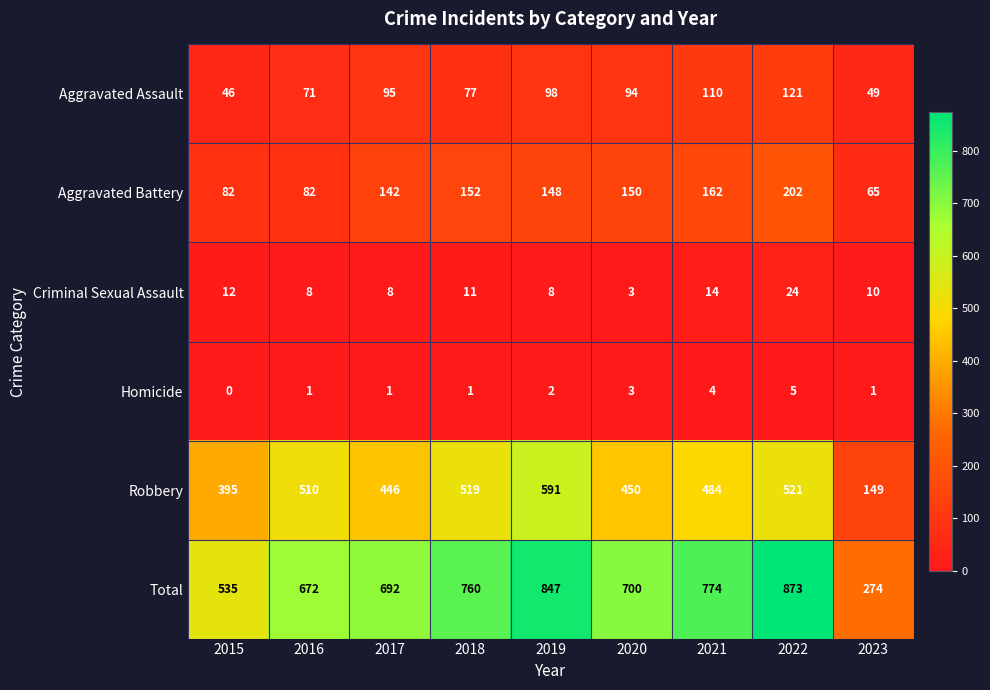

How many data points in Homicide are less than 1?

1